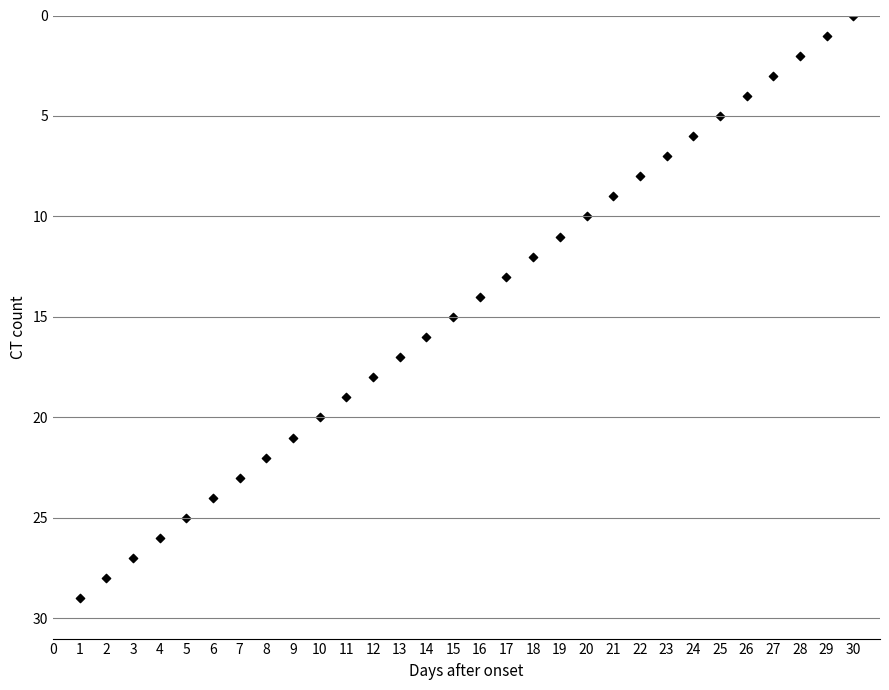

What is the range of X values (max minus min)?

29